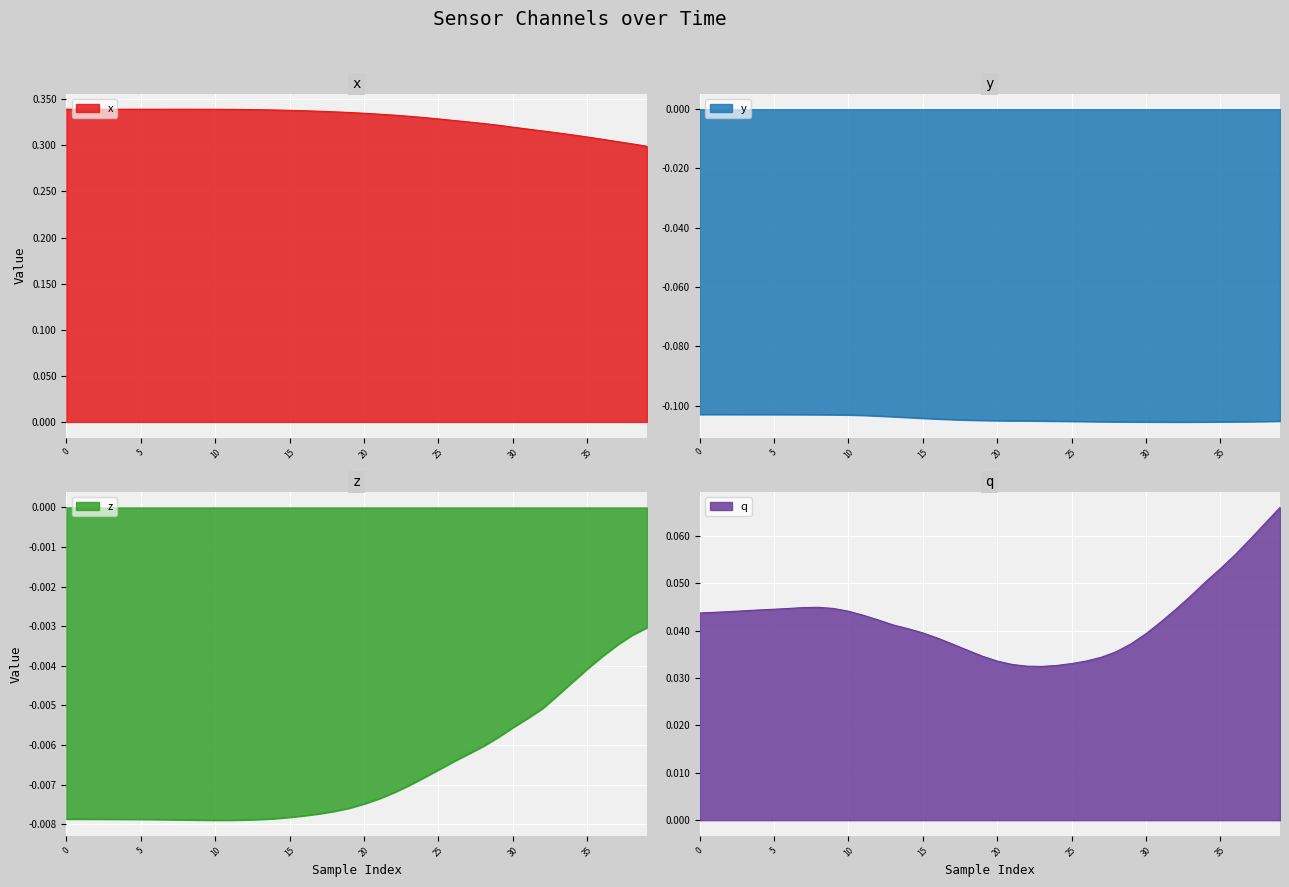

True or false: q and y cross at least once.

False